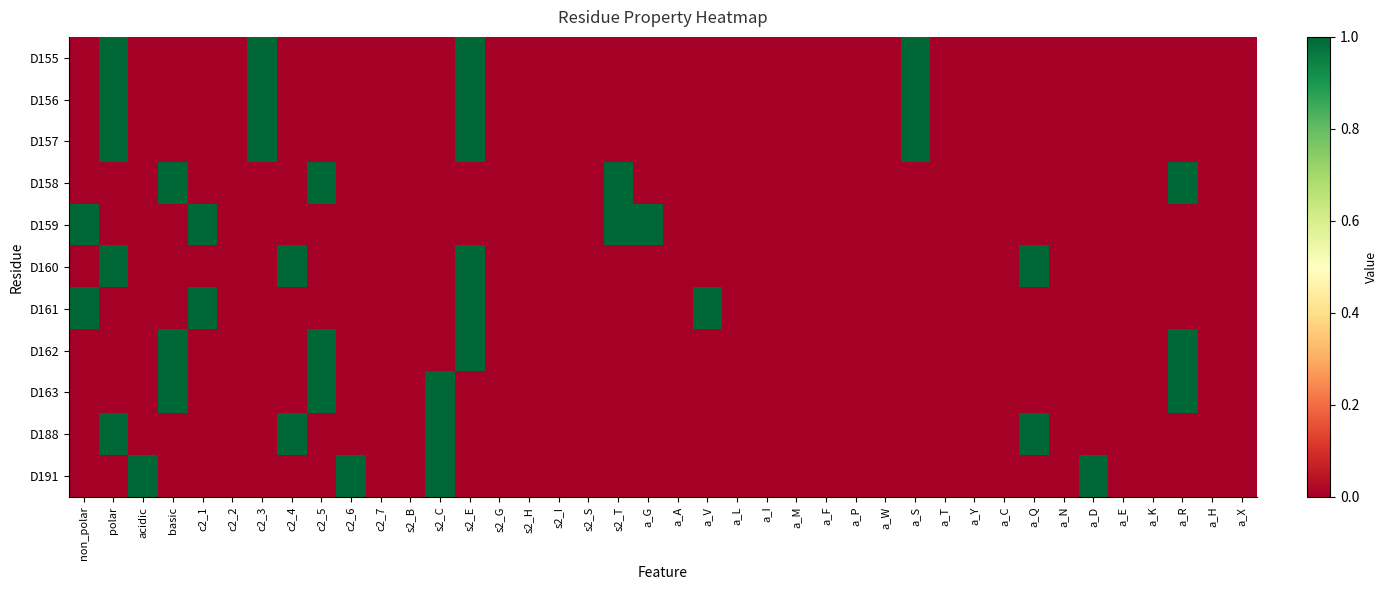

Which has a higher value, s2_S or a_W?

s2_S